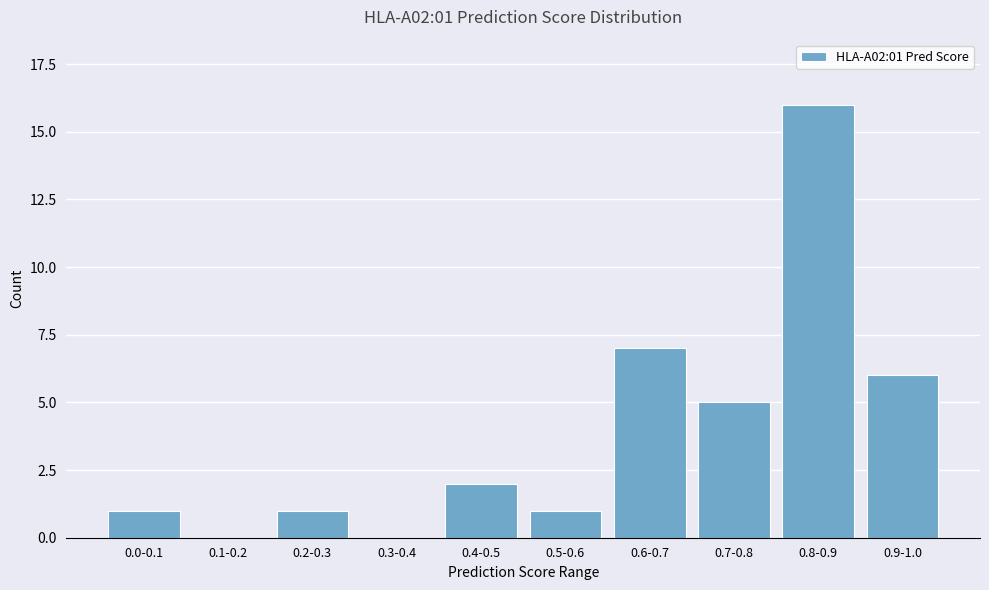

At which label is the value closest to 8?

0.6-0.7